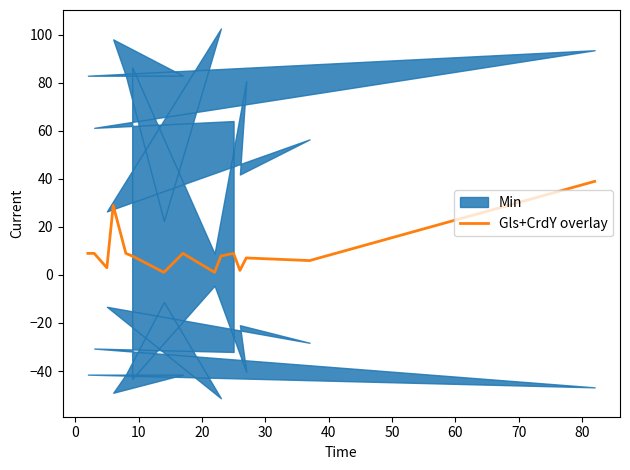

What is the highest value of the Gls+CrdY overlay series?

39.0